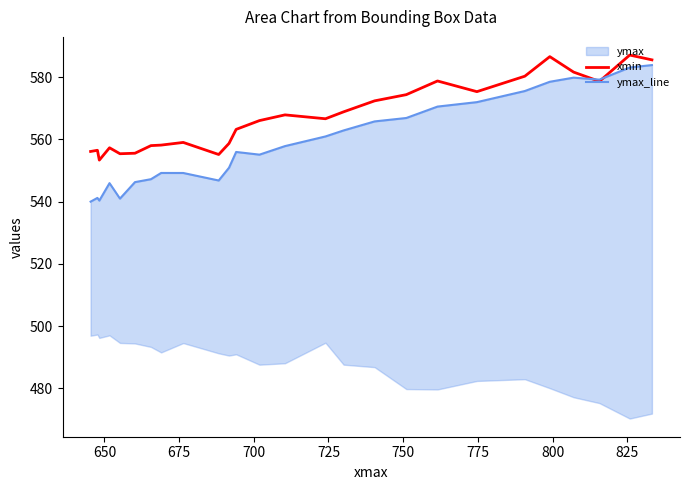

What is the minimum value shown in the chart?

540.0